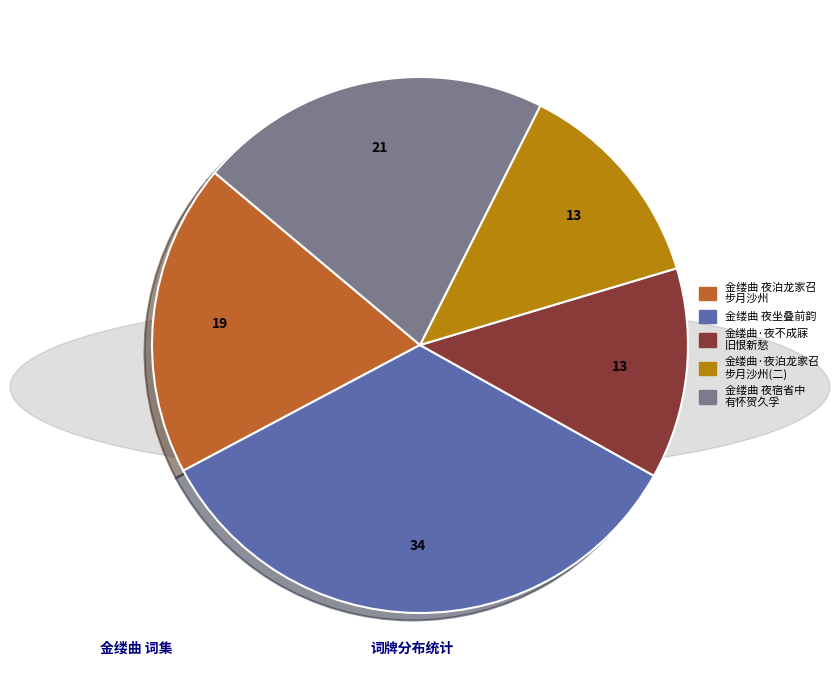

What is the ratio of the value at 金缕曲 夜坐叠前韵 to the value at 金缕曲·夜不成寐 旧恨新愁?

2.7